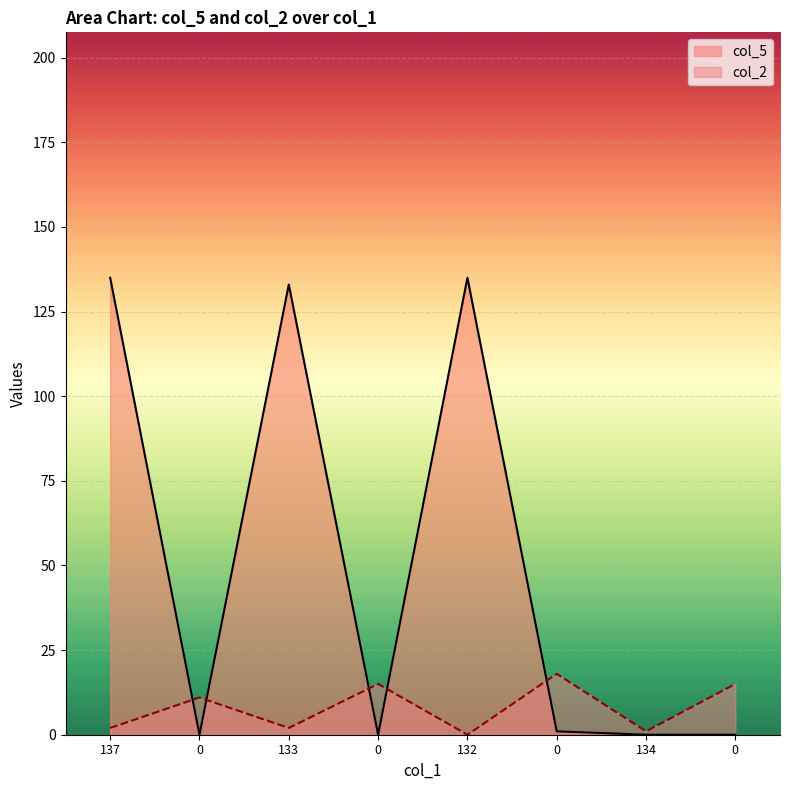

At how many categories does at least one series exceed 25?

3